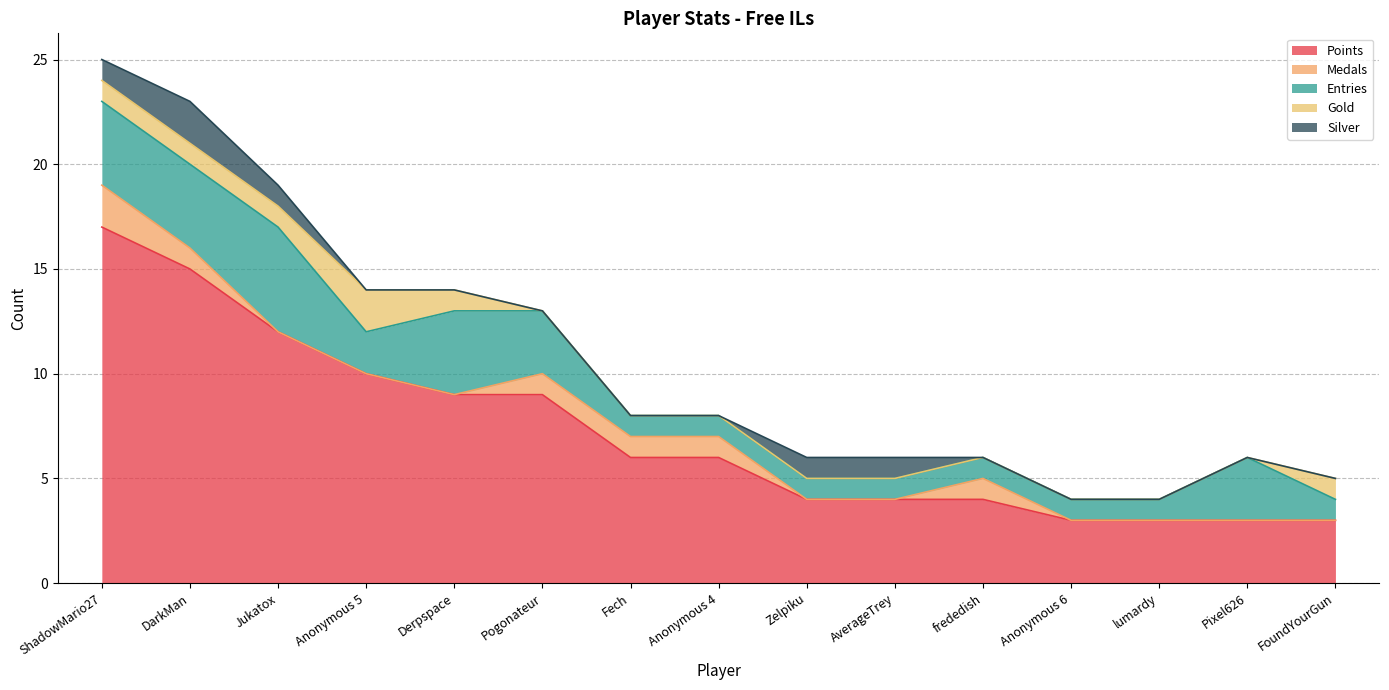

Count the Silver values in the range 0 to 1.

14